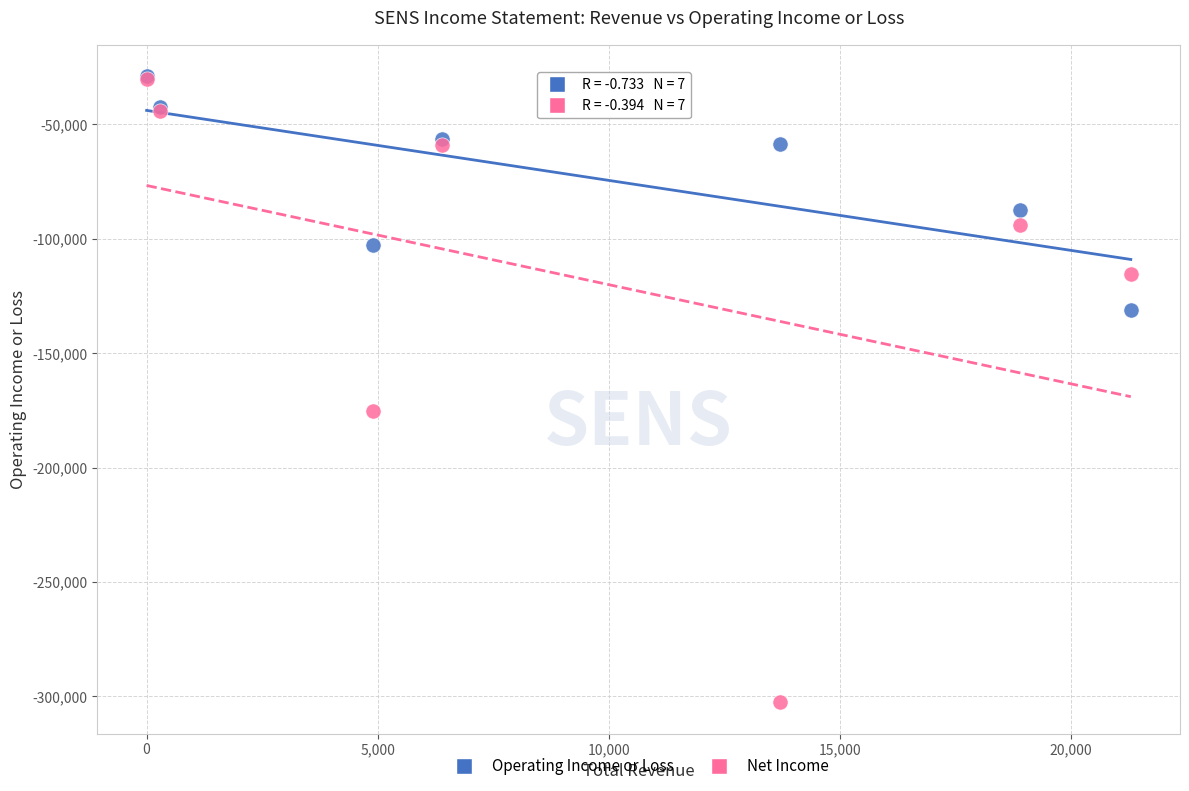

In the Net Income series, what Y value is closest to -166400?

-175200